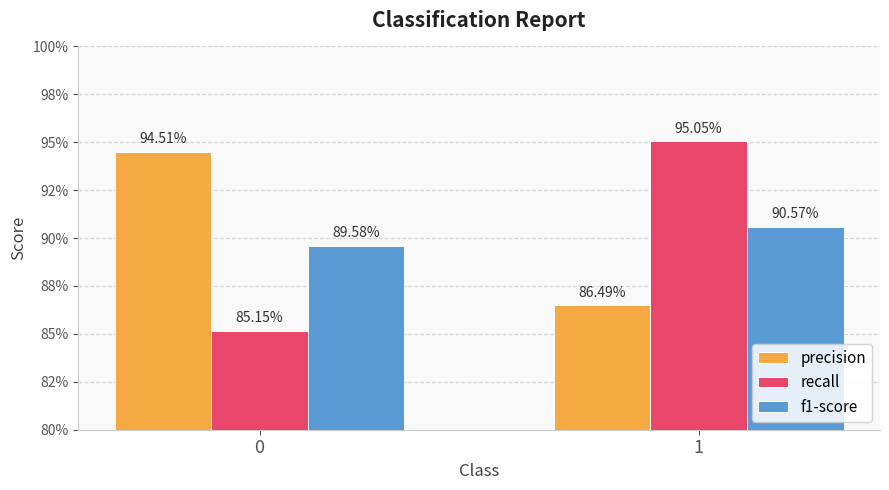

Reading right to left, extract all data points from this chart.

precision: 0.9	0.9
recall: 1.0	0.9
f1-score: 0.9	0.9